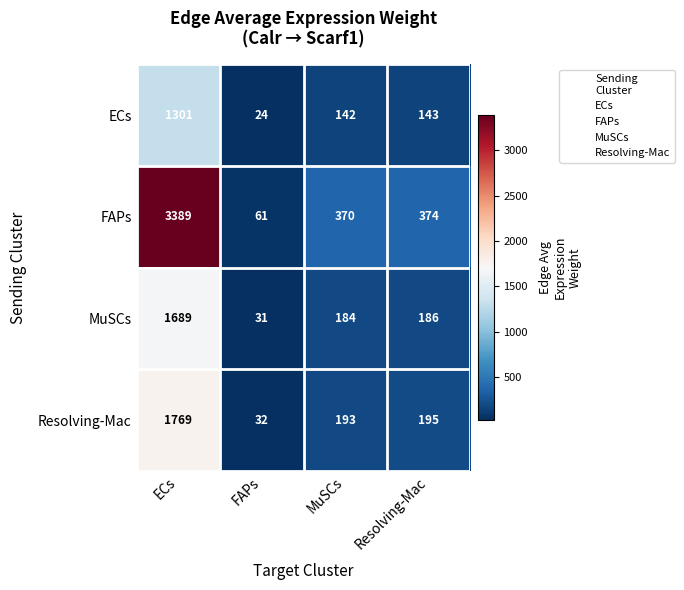

What is the lowest value of the ECs series?

24